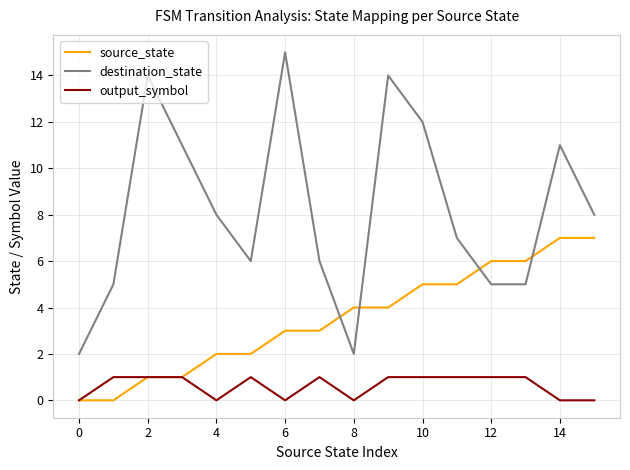

True or false: destination_state and output_symbol cross at least once.

False